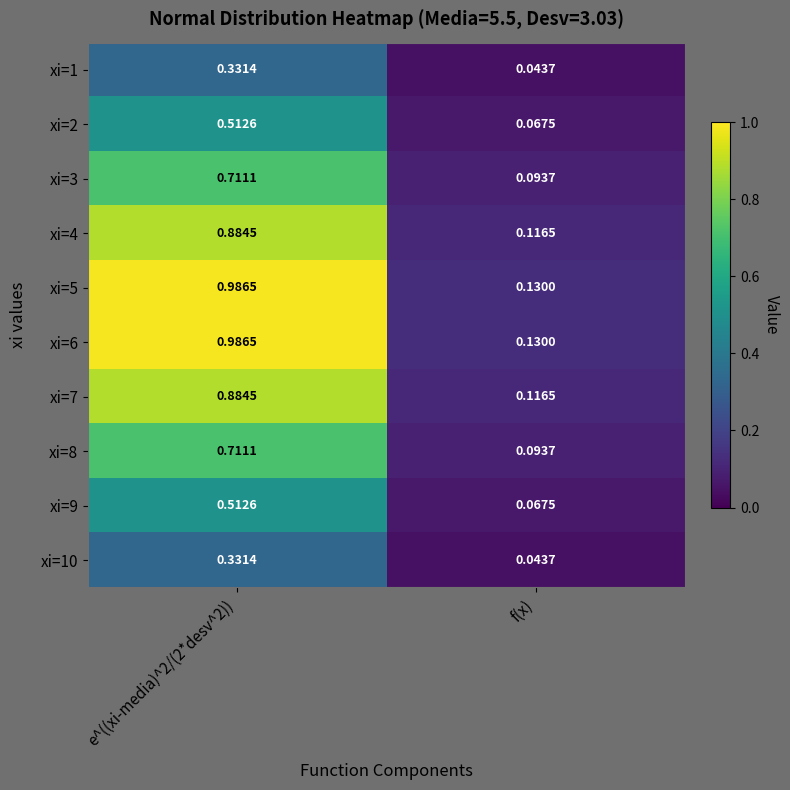

At which category does the chart reach its minimum across all series?

f(x)